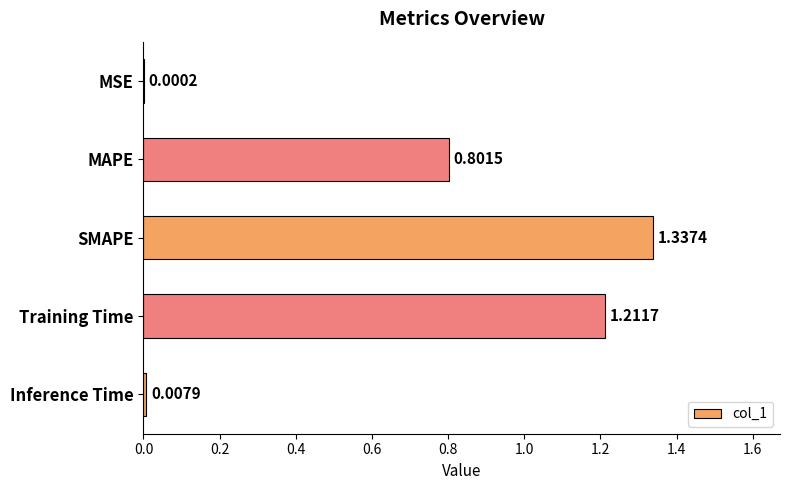

Between Training Time and Inference Time, which is larger?

Training Time